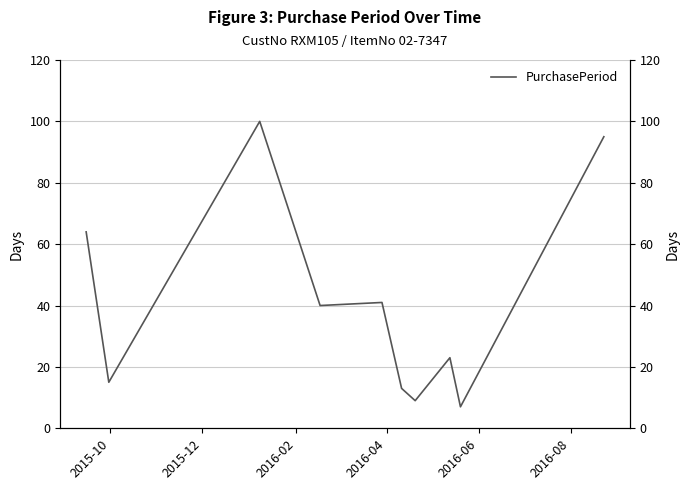

What is the greatest value displayed?

100